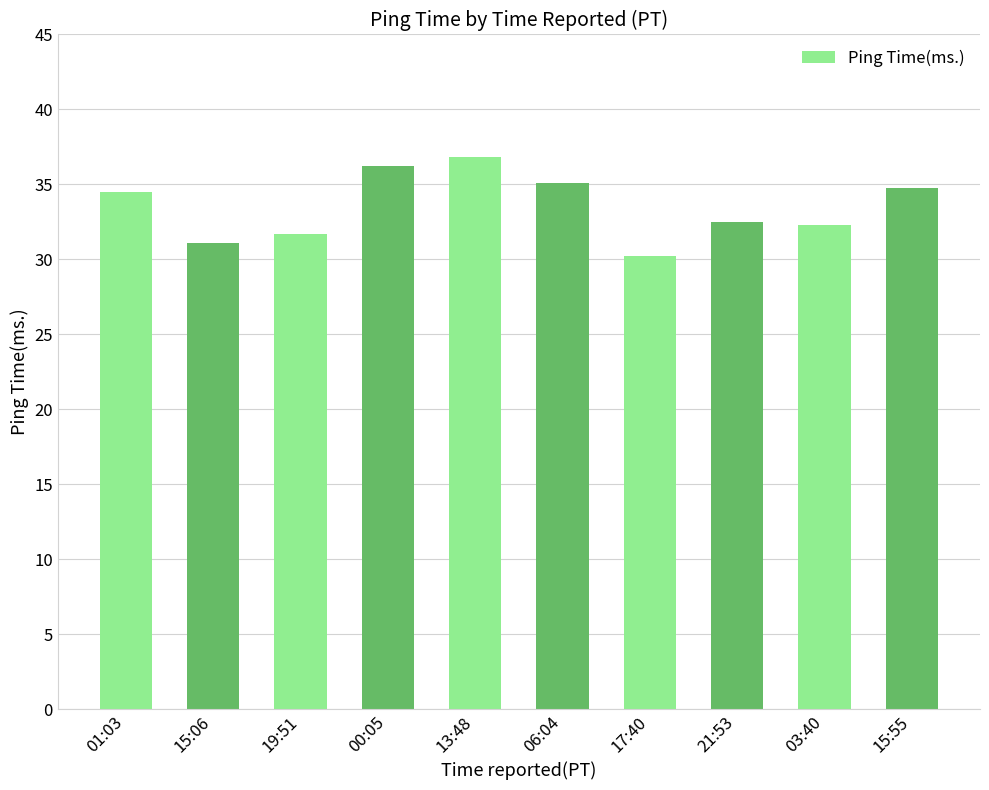

What is the difference between the second highest and second lowest values?

5.2